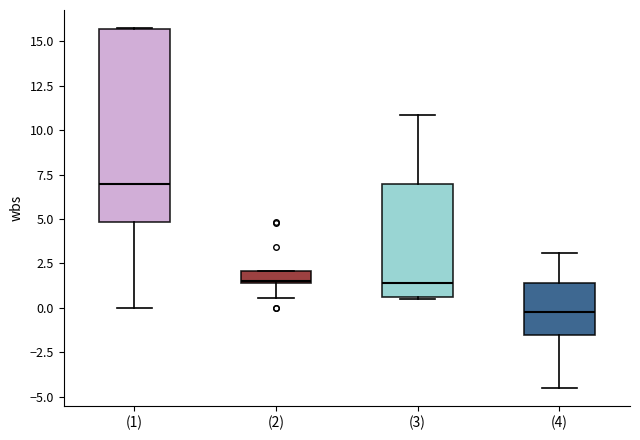

Which box's median line is the highest?

(1)